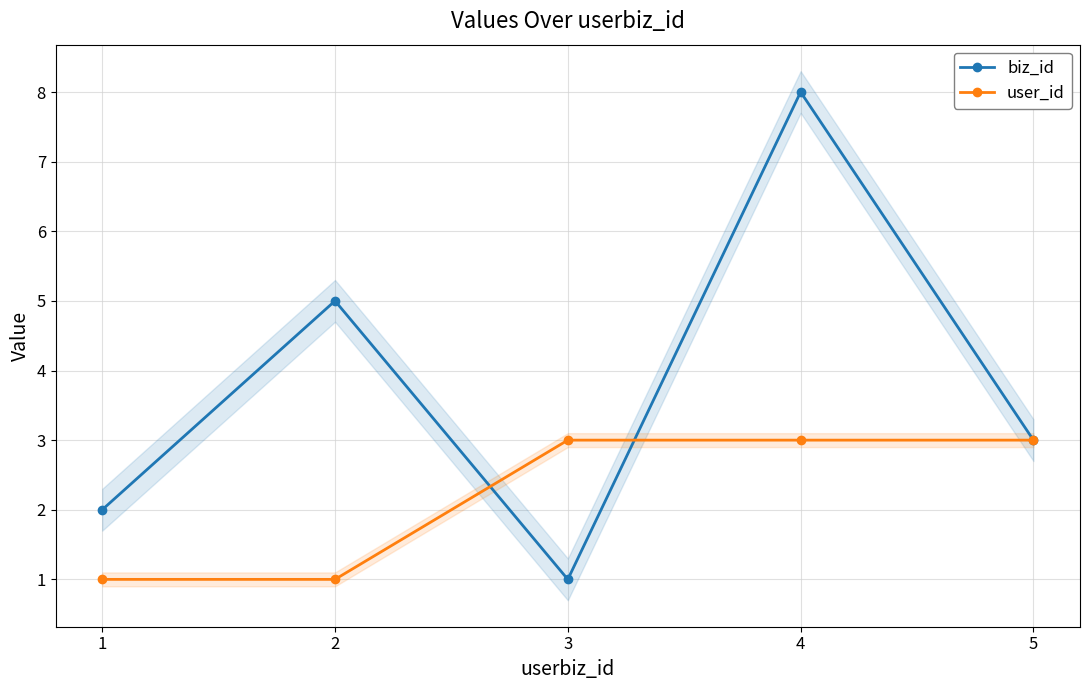

Count the number of data series in this chart.

2